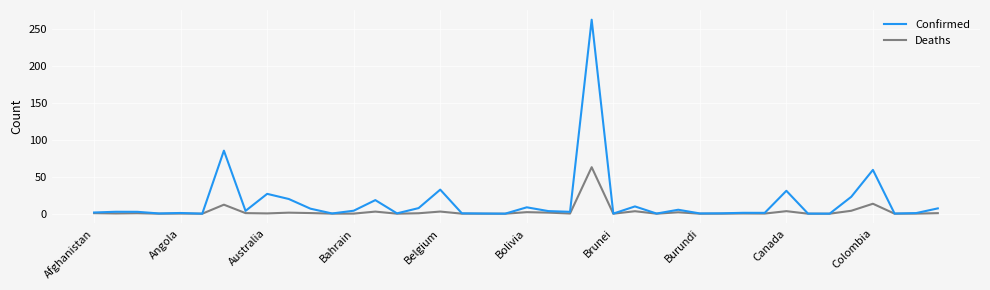

How many lines are shown in the chart?

2